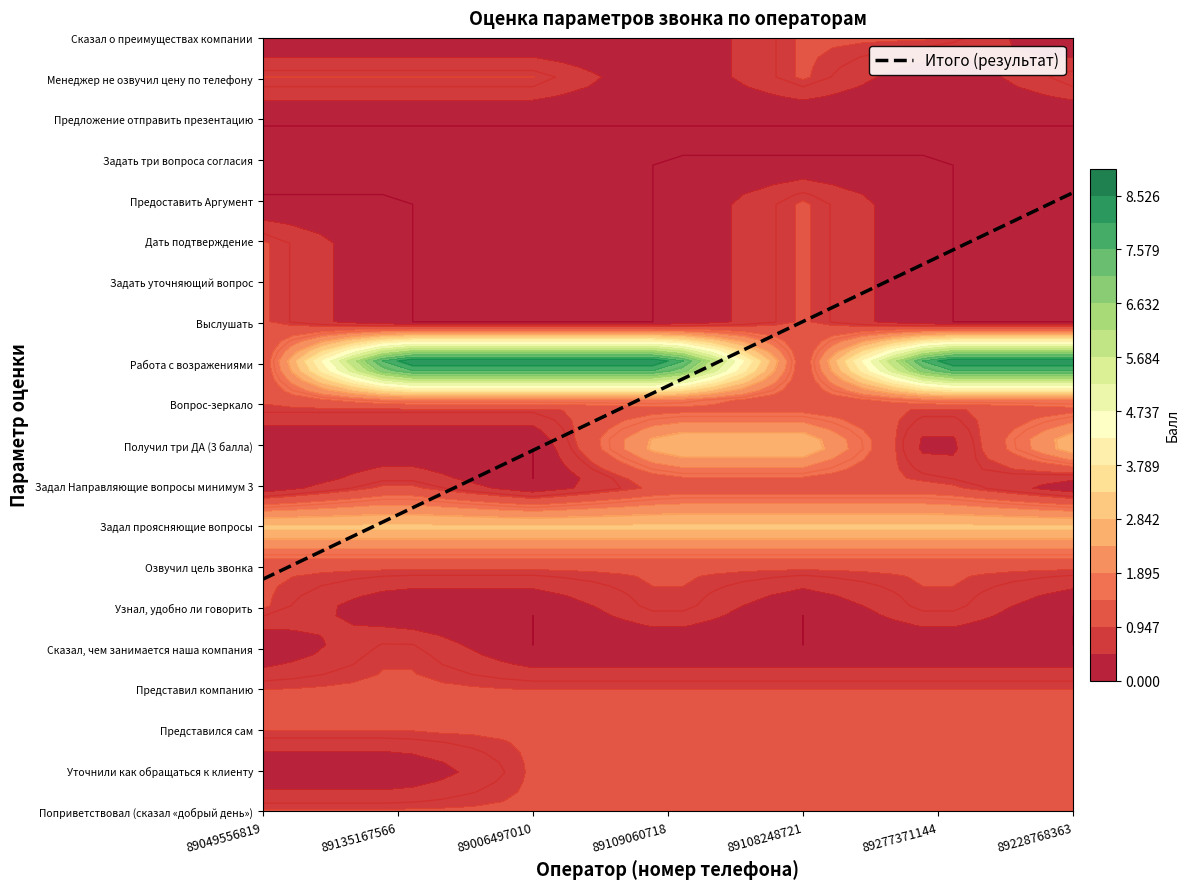

What is the average value of the Задал Направляющие вопросы минимум 3 series?

1